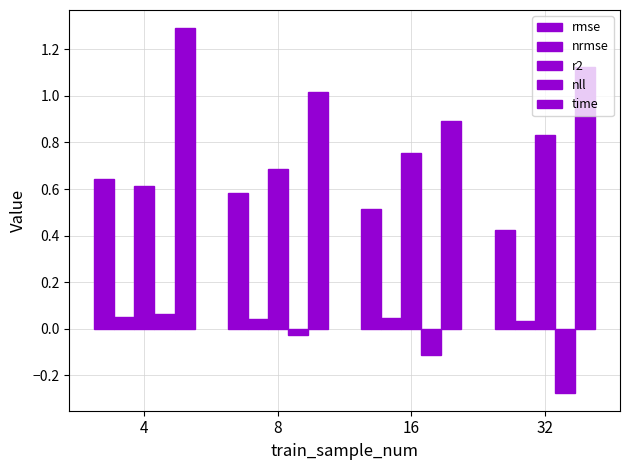

The value of nrmse at 16 is 0.1. True or false?

False